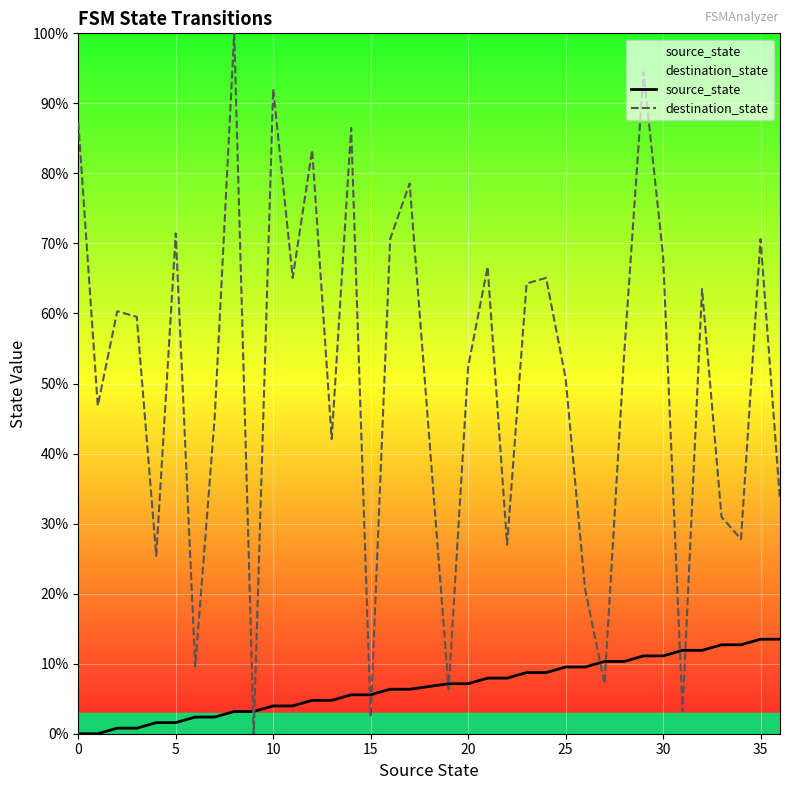

List the series in order of their overall mean, highest first.

destination_state, source_state